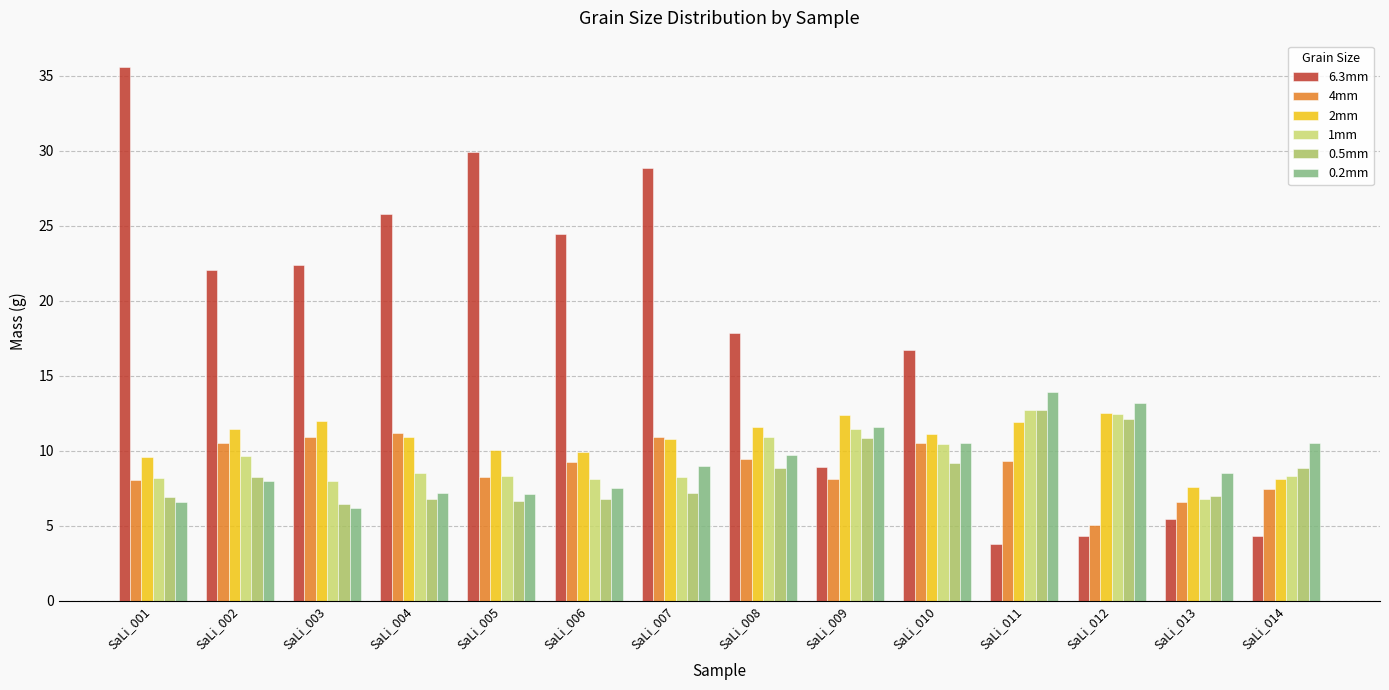

What is the smallest value displayed?

3.8